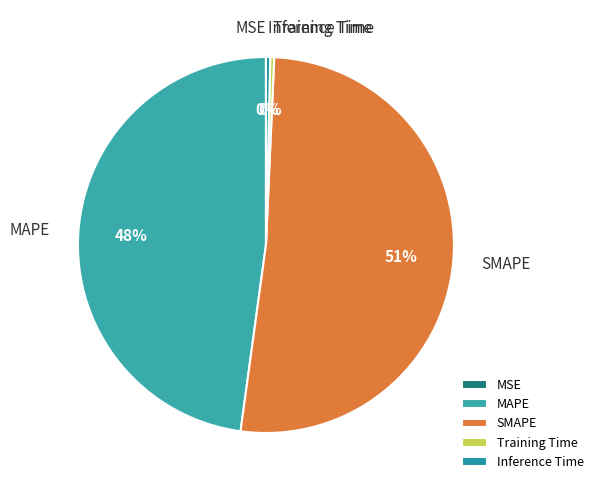

Is there any slice that represents more than half of the pie?

Yes